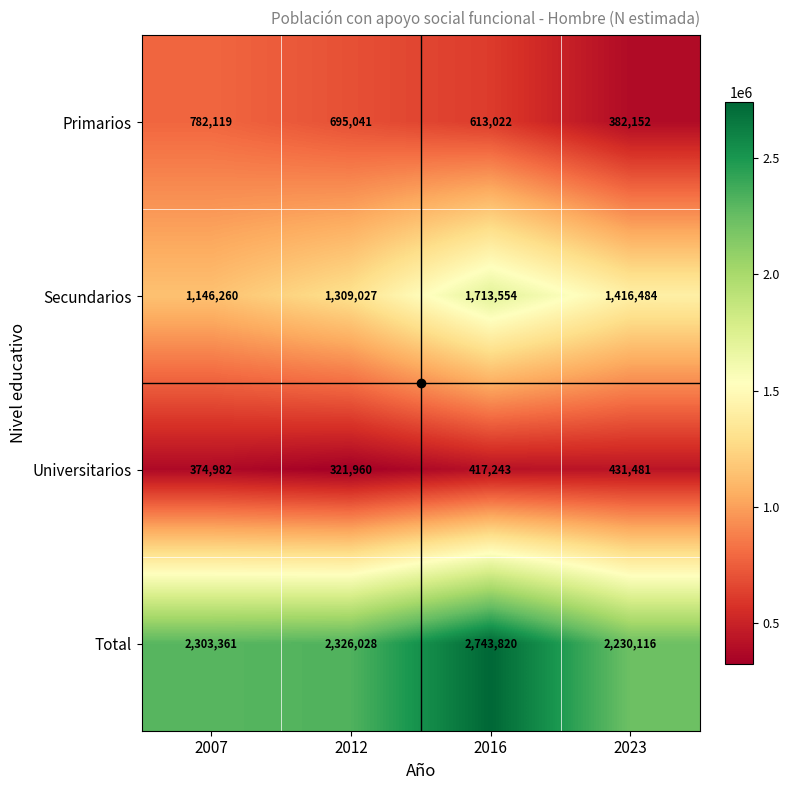

List the series in order of their peak value, lowest first.

Universitarios, Primarios, Secundarios, Total